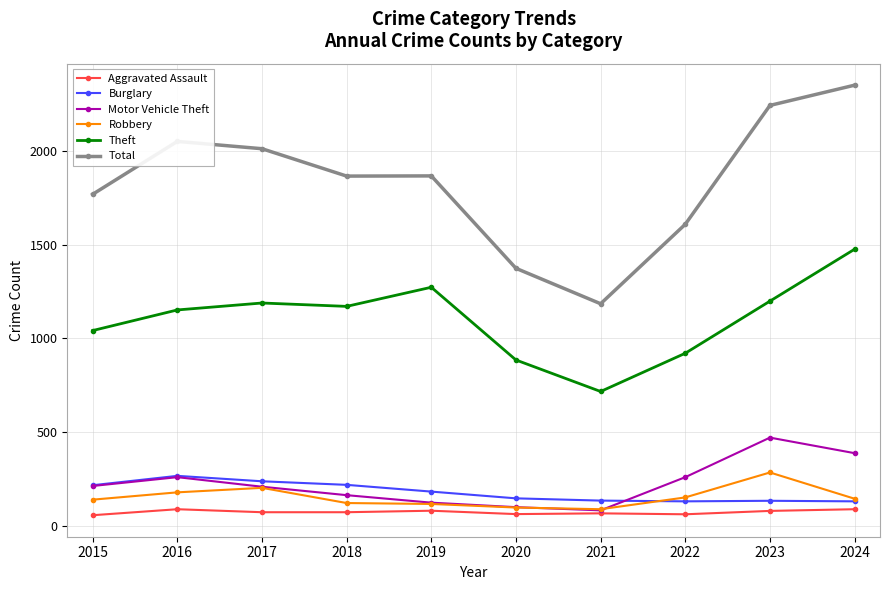

Does the chart have visible grid lines?

Yes